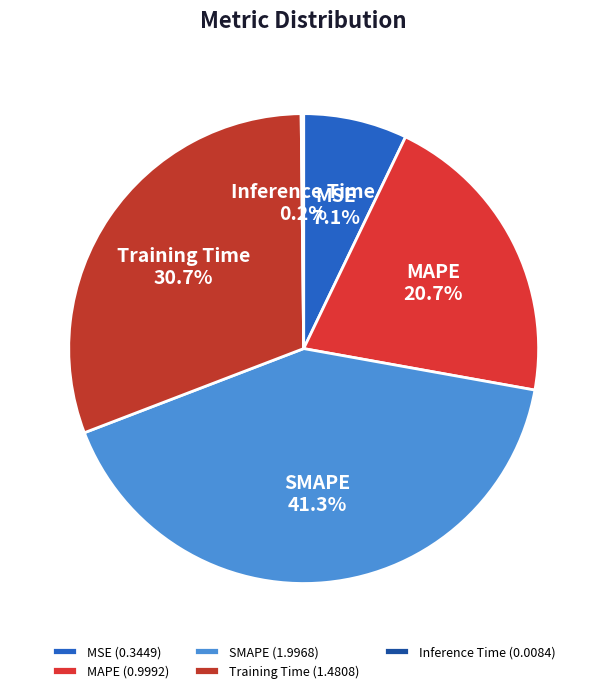

Is there any slice that represents more than half of the pie?

No